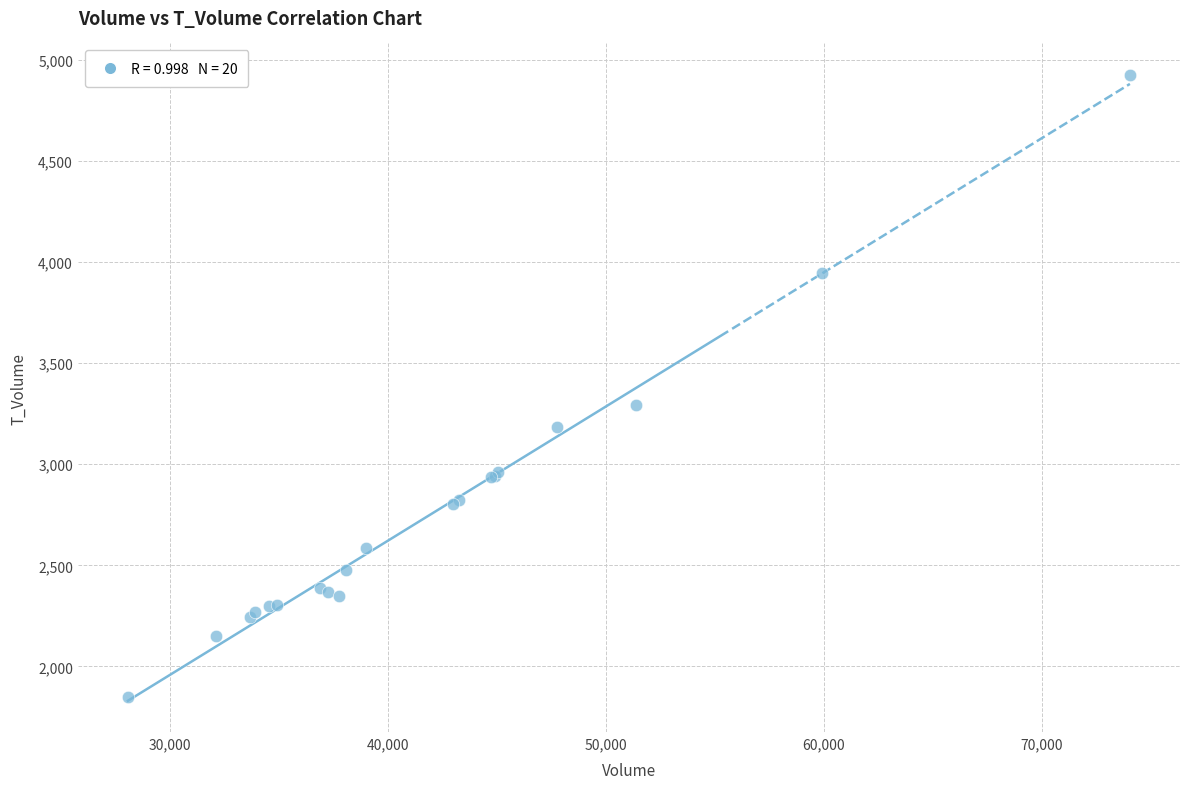

What Y value in the scatter plot is closest to 3388?

3294